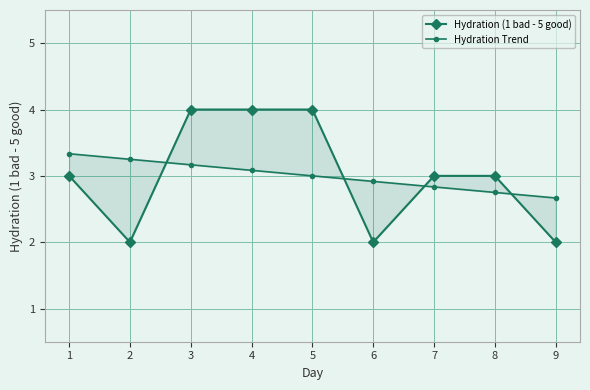

True or false: Hydration (1 bad - 5 good) and Hydration Trend intersect in this chart.

True